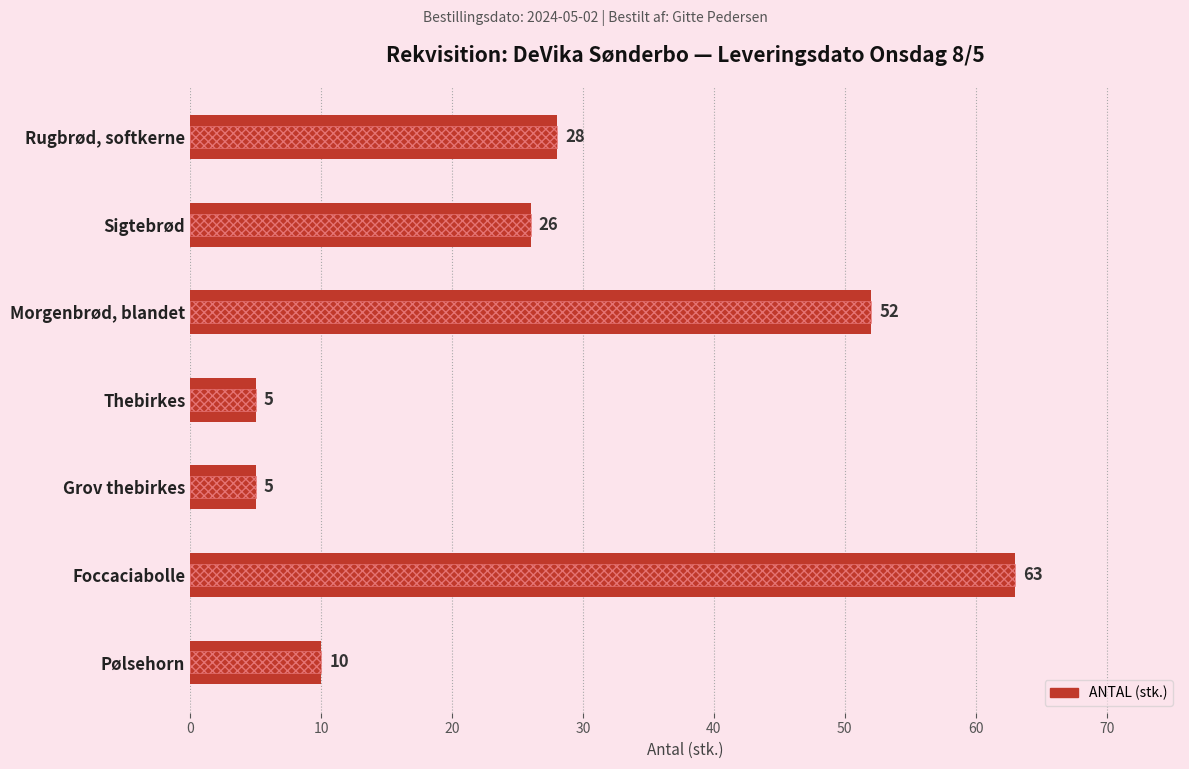

What is the change in value from Sigtebrød to Morgenbrød, blandet?

+26